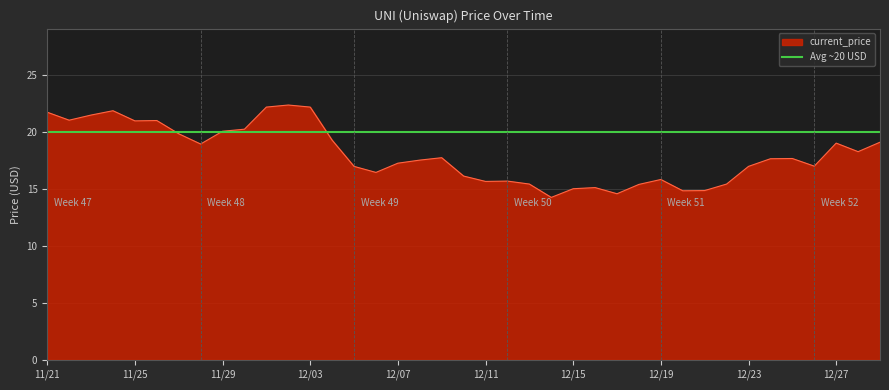

What is the label of the 3rd point from the right?

12/27